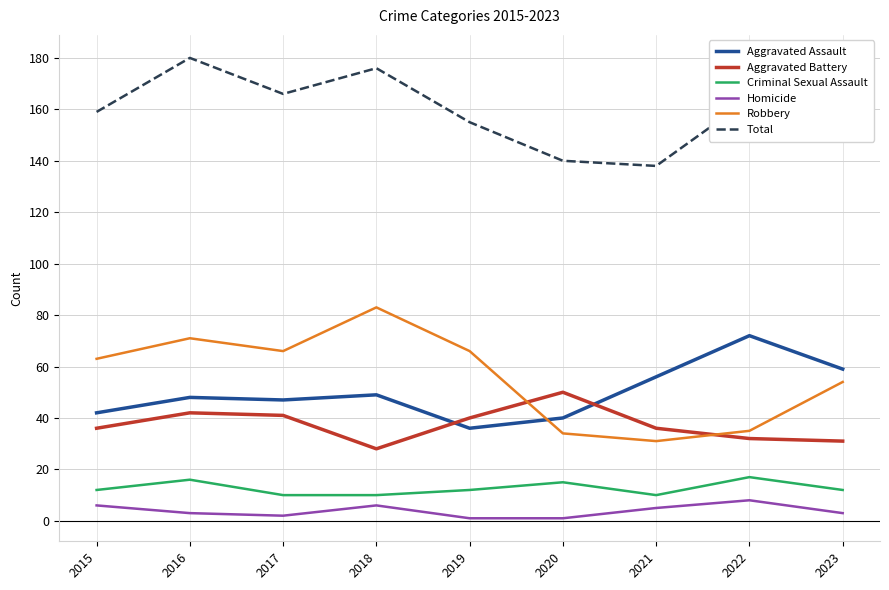

The value of Aggravated Battery at 2021 is 55. True or false?

False